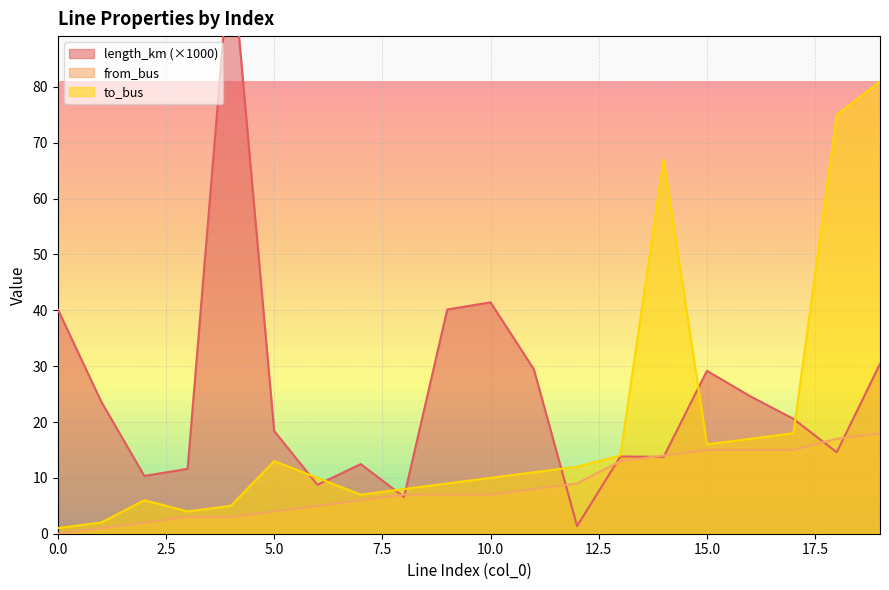

Rank the series at 7 from lowest to highest value.

from_bus, to_bus, length_km